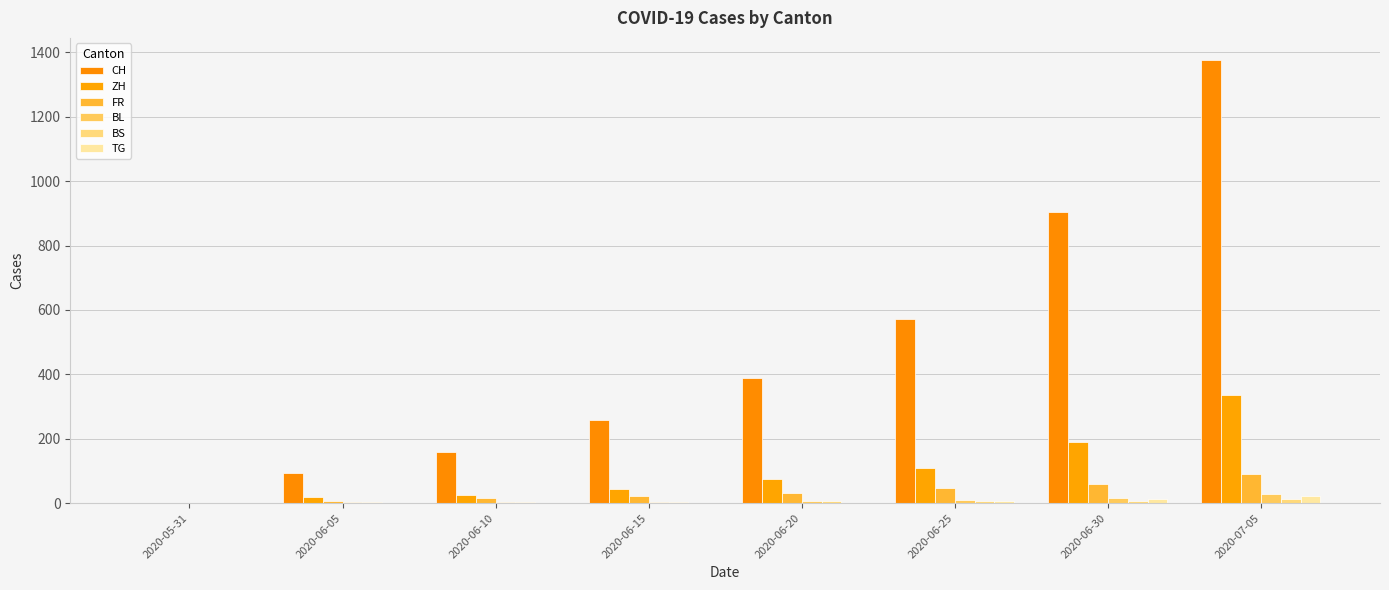

What is the value of the BS bar at the 7th from the left?

7